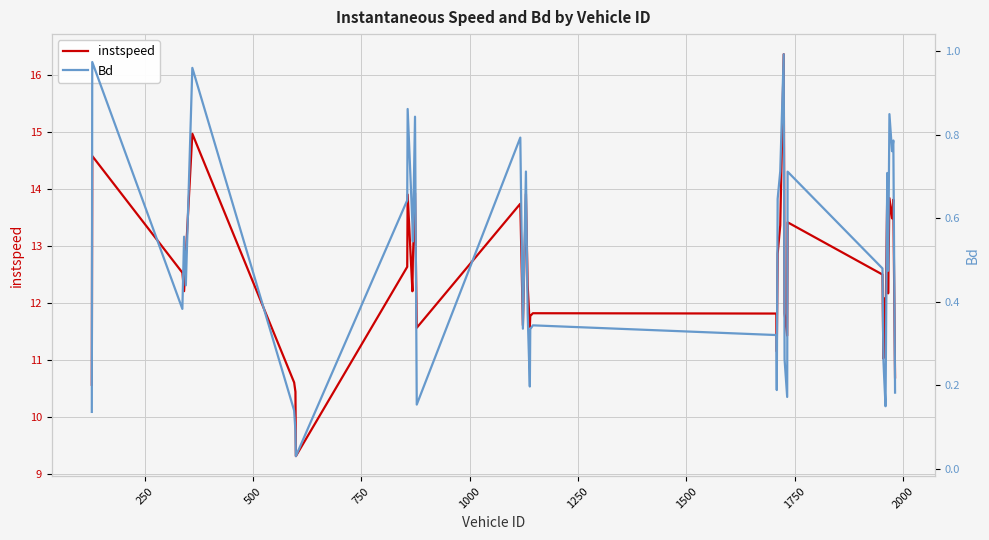

What is the highest value of the instspeed series?

16.4